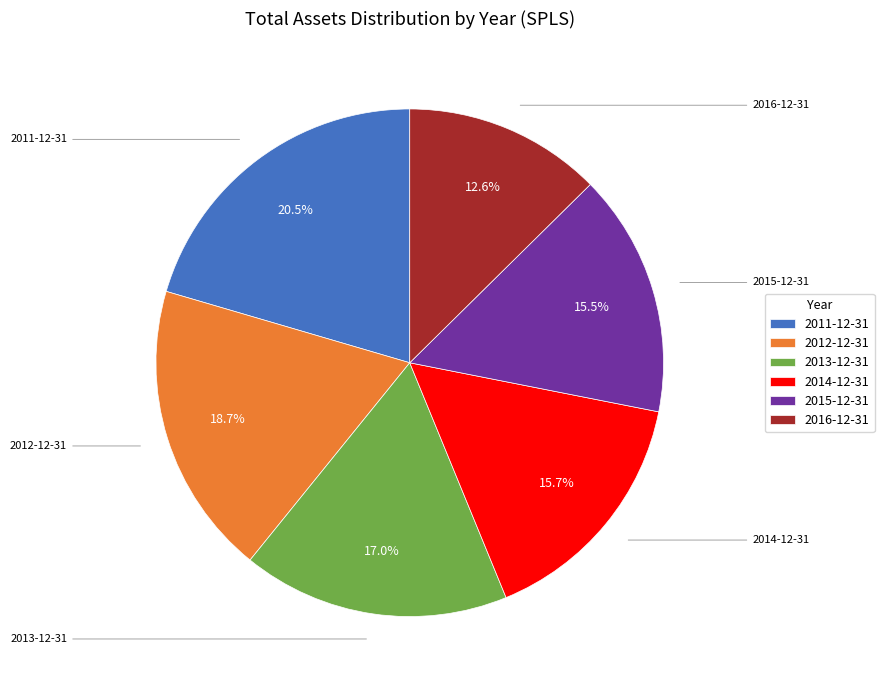

Is there a majority slice in this chart?

No